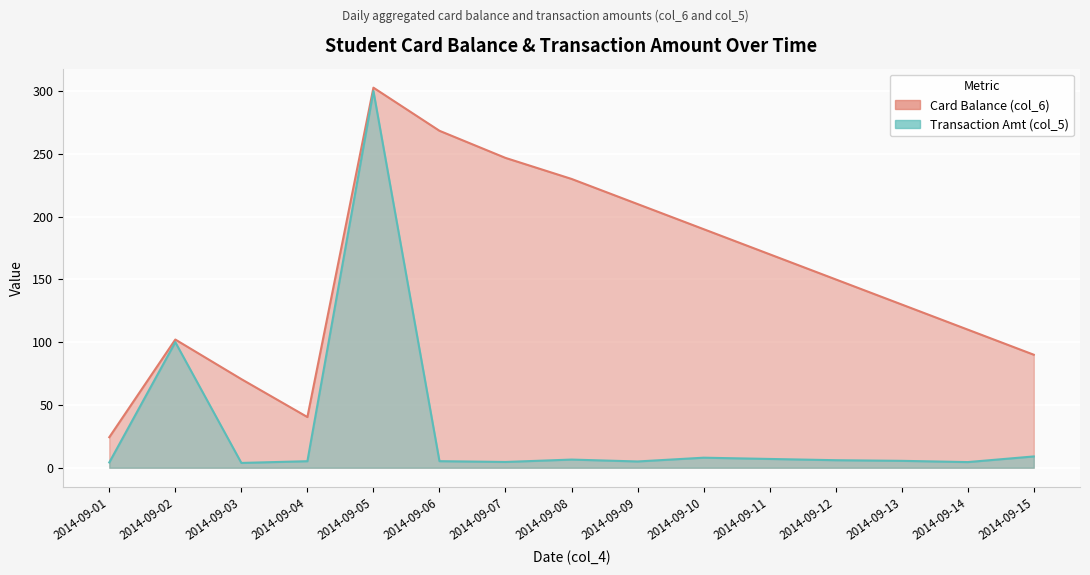

List the series in order of their overall mean, highest first.

Card Balance (col_6), Transaction Amt (col_5)